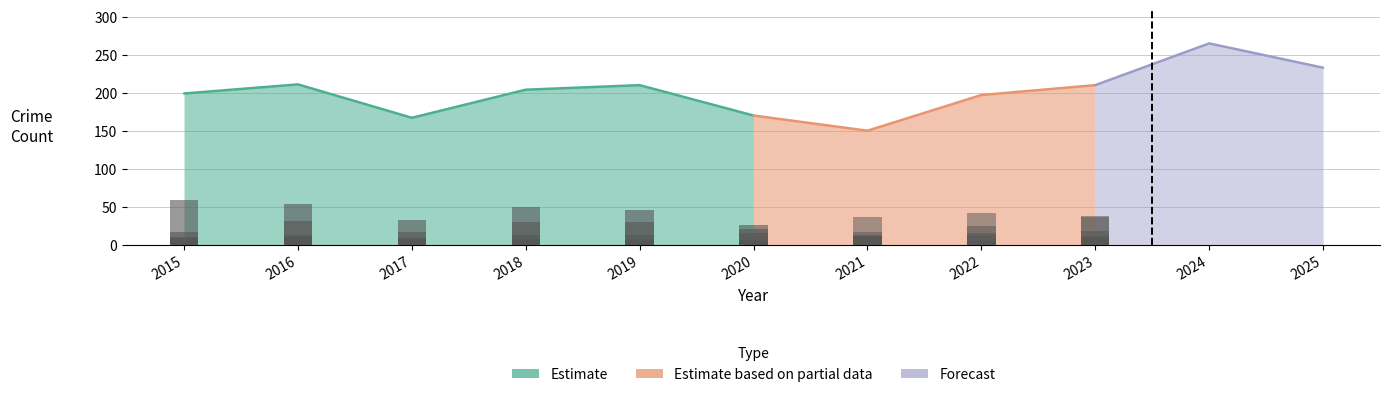

Is it true that Burglary equals 31 at 2018?

False